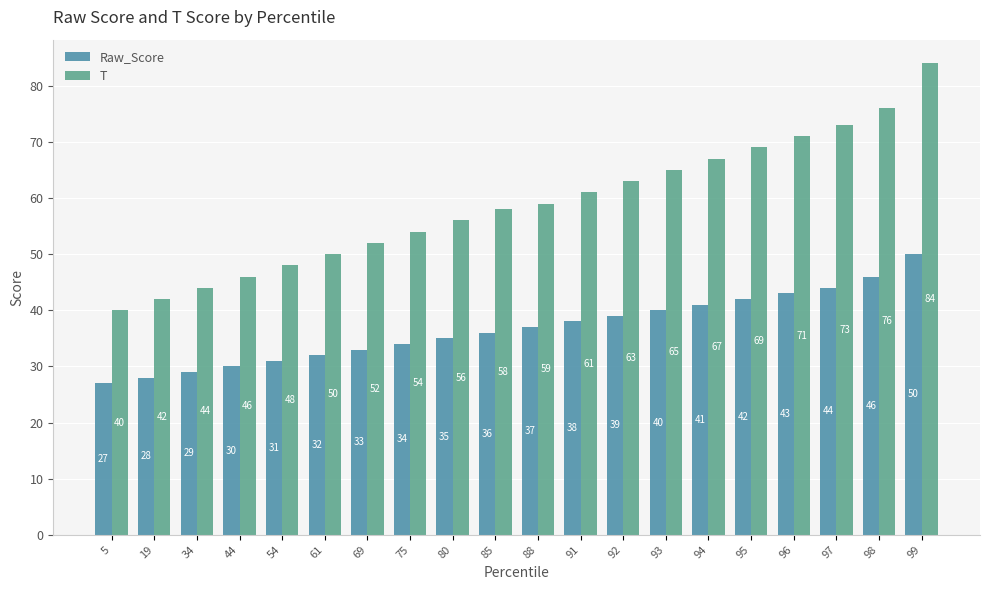

What is the sum of all Raw_Score values?

735